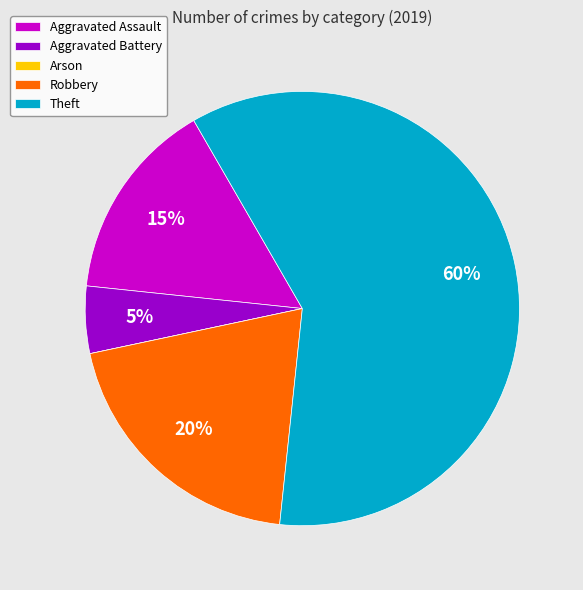

To the nearest percent, what is the difference between the largest and smallest slice percentages?

60%